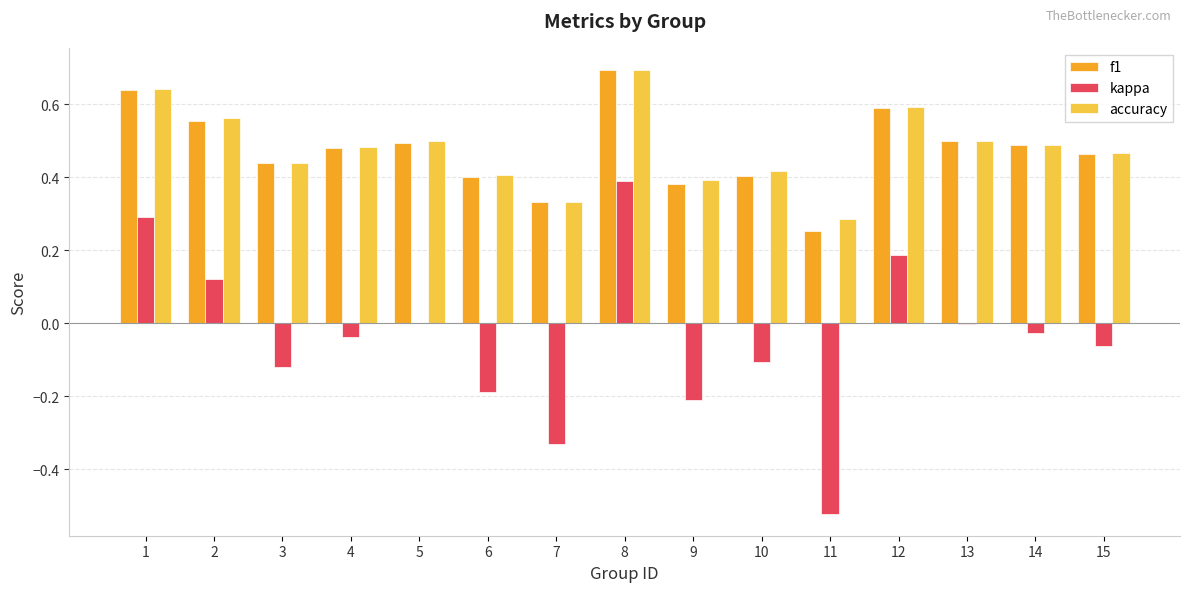

Between 6 and 12, which series saw the biggest shift?

kappa